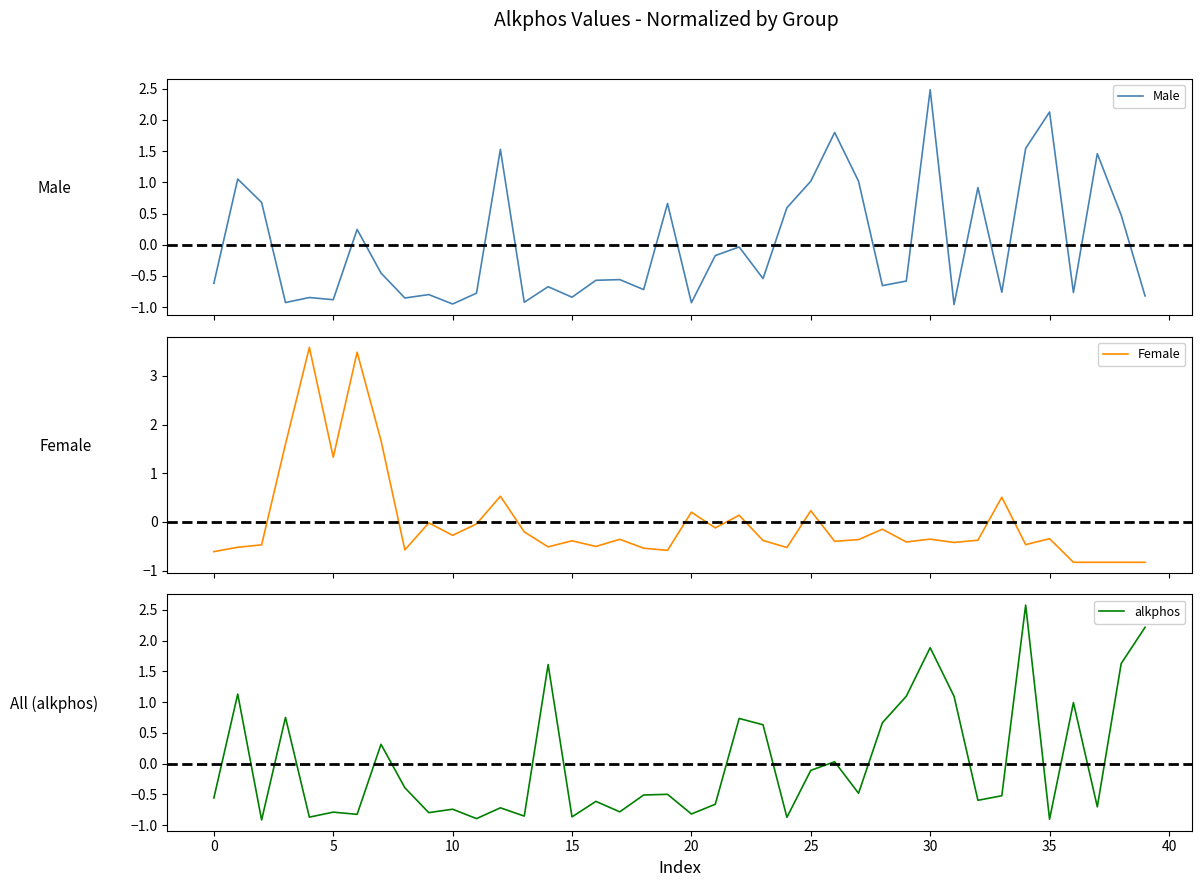

What is the label of the 8th point from the right?

32